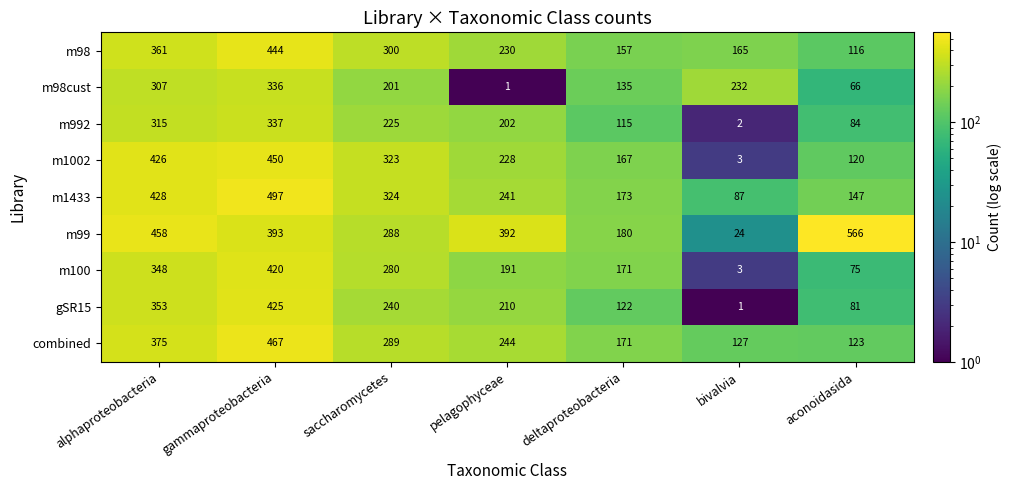

At which category is the sum across all series the highest?

gammaproteobacteria